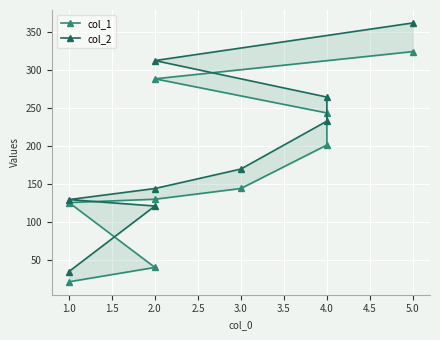

Reading left to right, extract all data points from this chart.

col_1: 21.7	40.6	126.0	130.4	144.5	201.7	243.9	288.8	324.6
col_2: 35.2	121.4	129.9	144.5	170.1	233.1	264.8	312.8	362.3